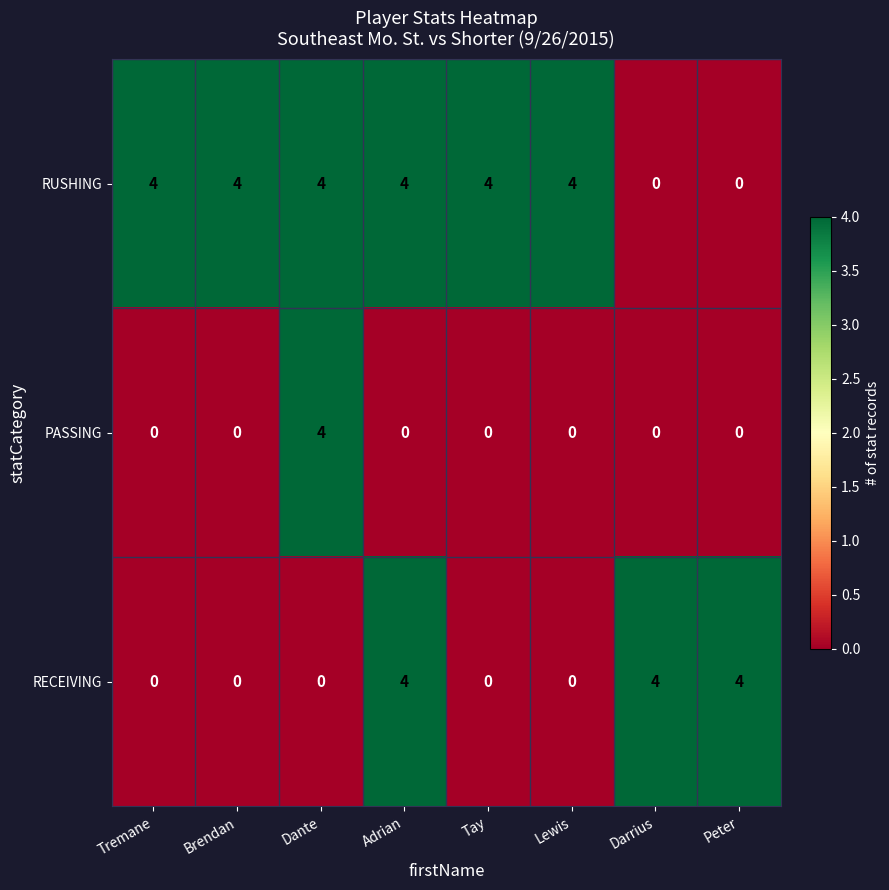

At how many categories does at least one series exceed 0?

8